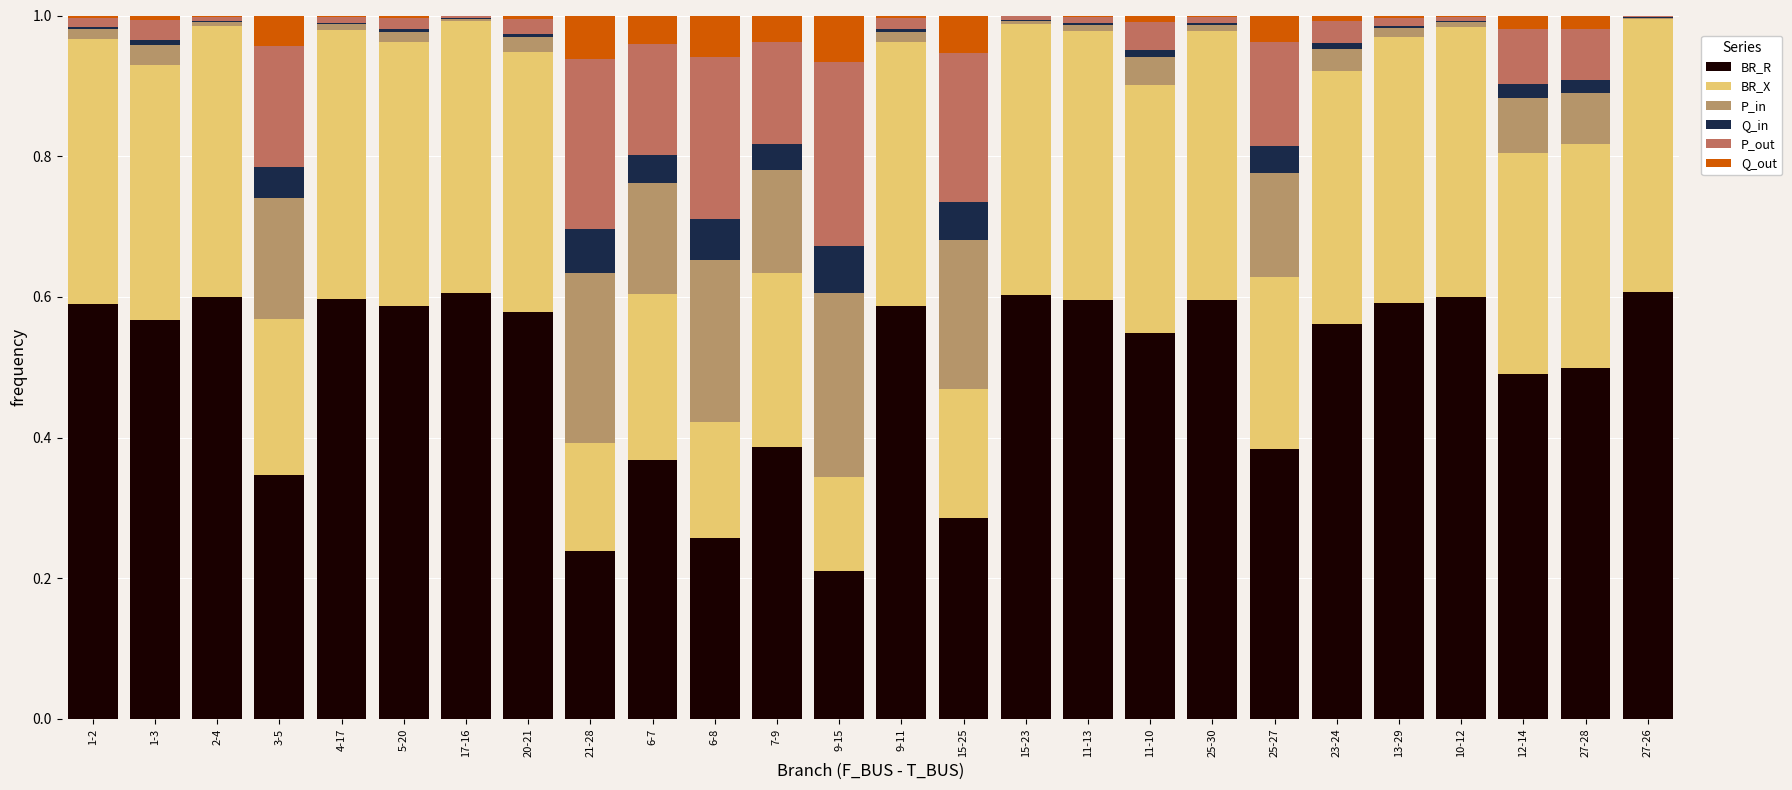

What is the difference between the maximum and second lowest values in the Q_out series?

0.1